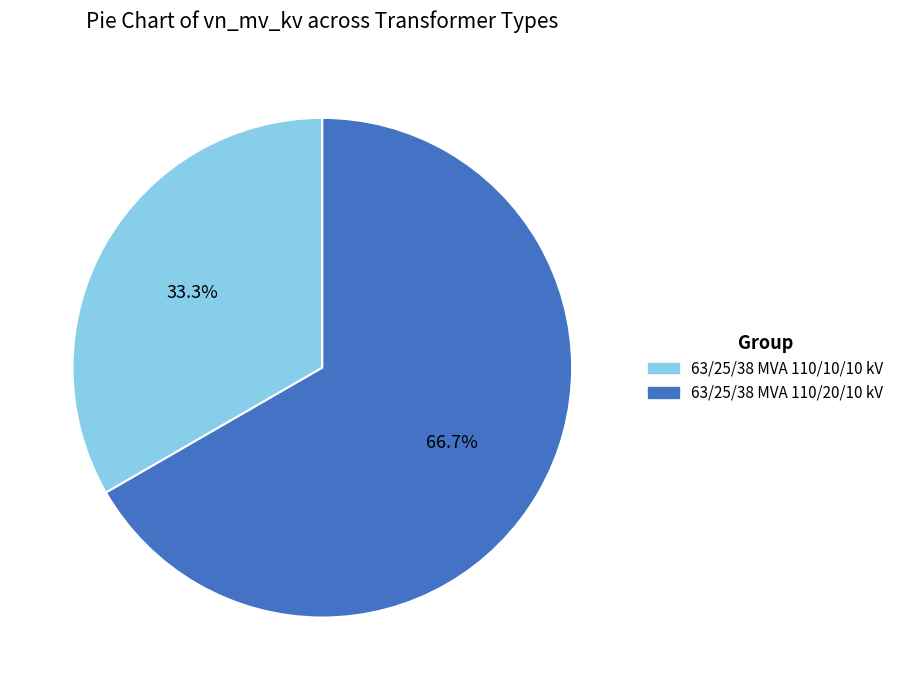

What is the largest slice in the pie chart?

63/25/38 MVA 110/20/10 kV